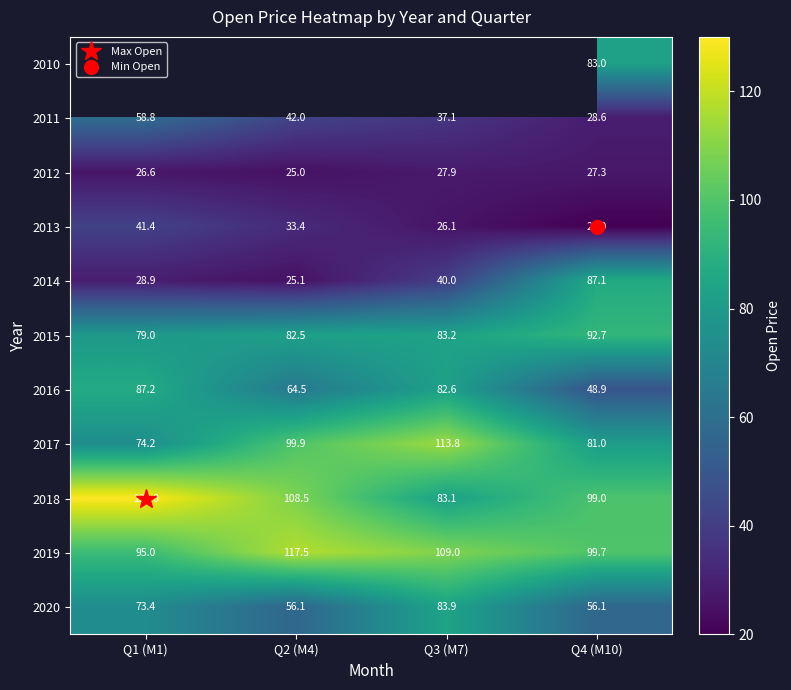

Is the value of 2018 at Q3 (M7) greater than the value of 2017 at Q4 (M10)?

Yes